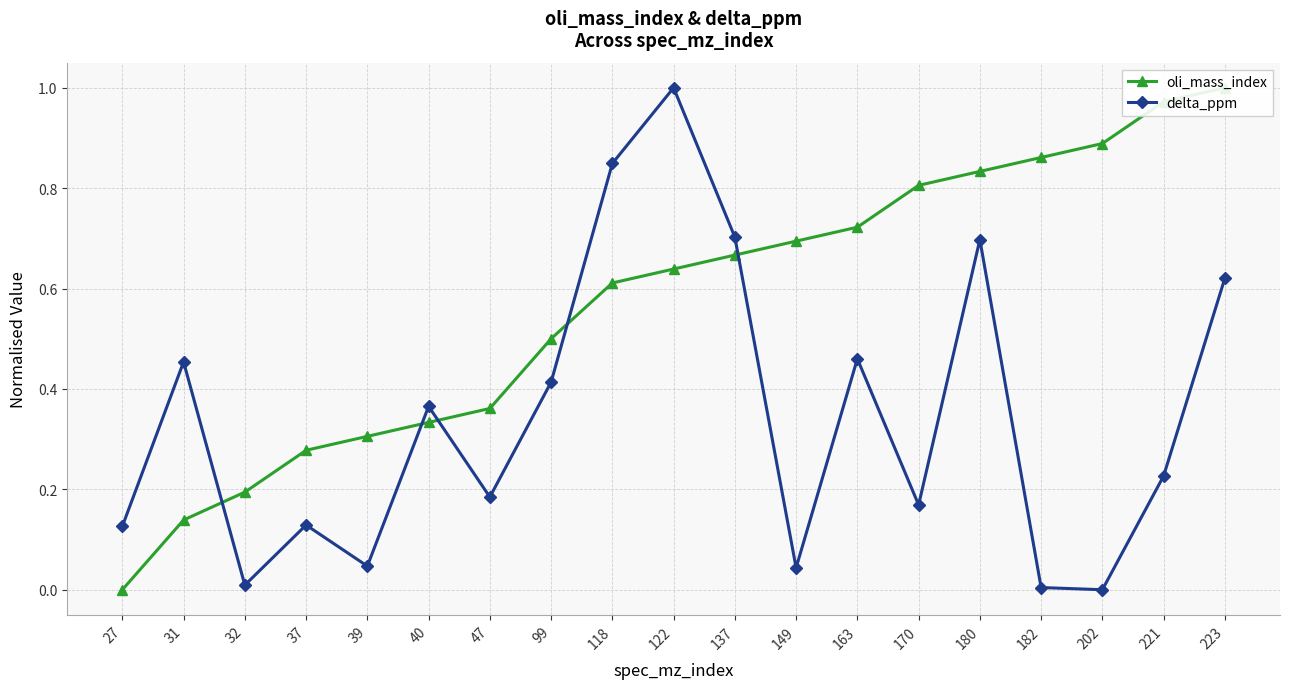

Is it true that oli_mass_index equals 0.4 at 39?

False